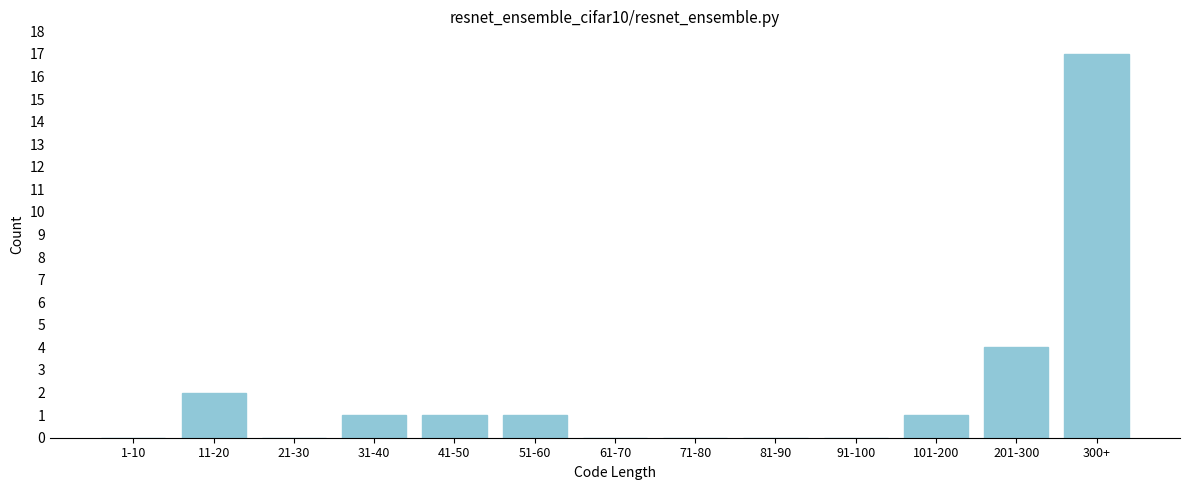

Reading left to right, list all the values displayed in this chart.

1-10=0	11-20=2	21-30=0	31-40=1	41-50=1	51-60=1	61-70=0	71-80=0	81-90=0	91-100=0	101-200=1	201-300=4	300+=17